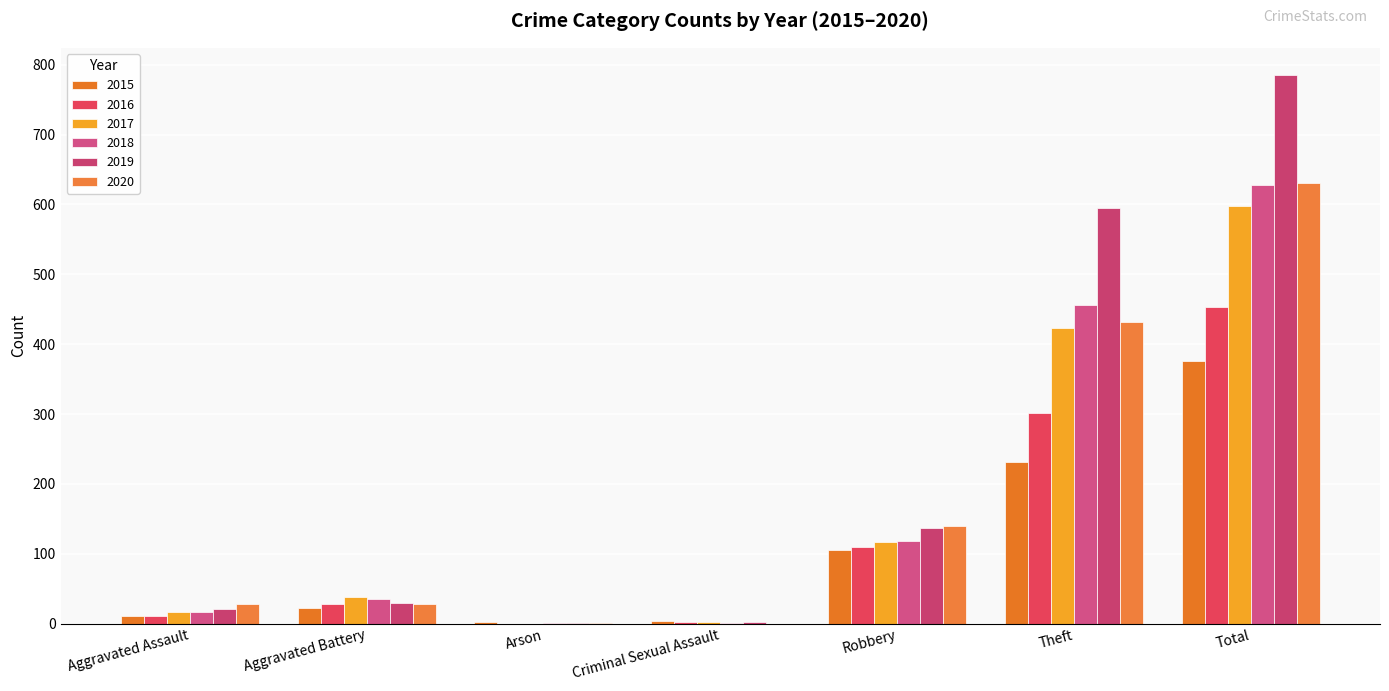

Is it true that 2017 equals 649 at Theft?

False